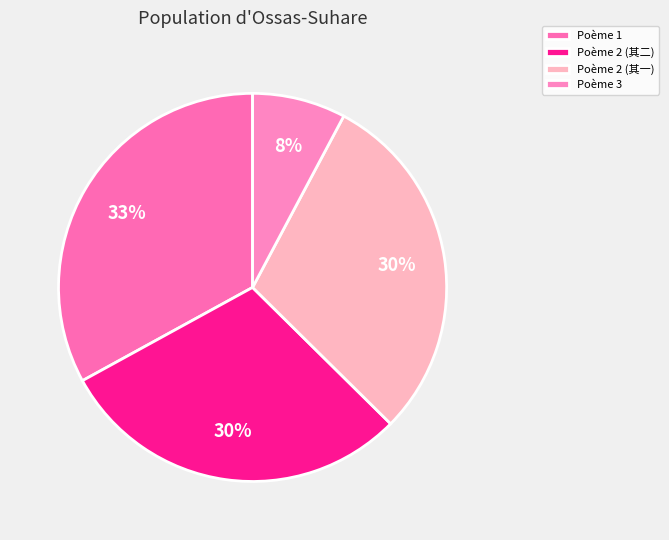

How many slices are in this pie chart?

4